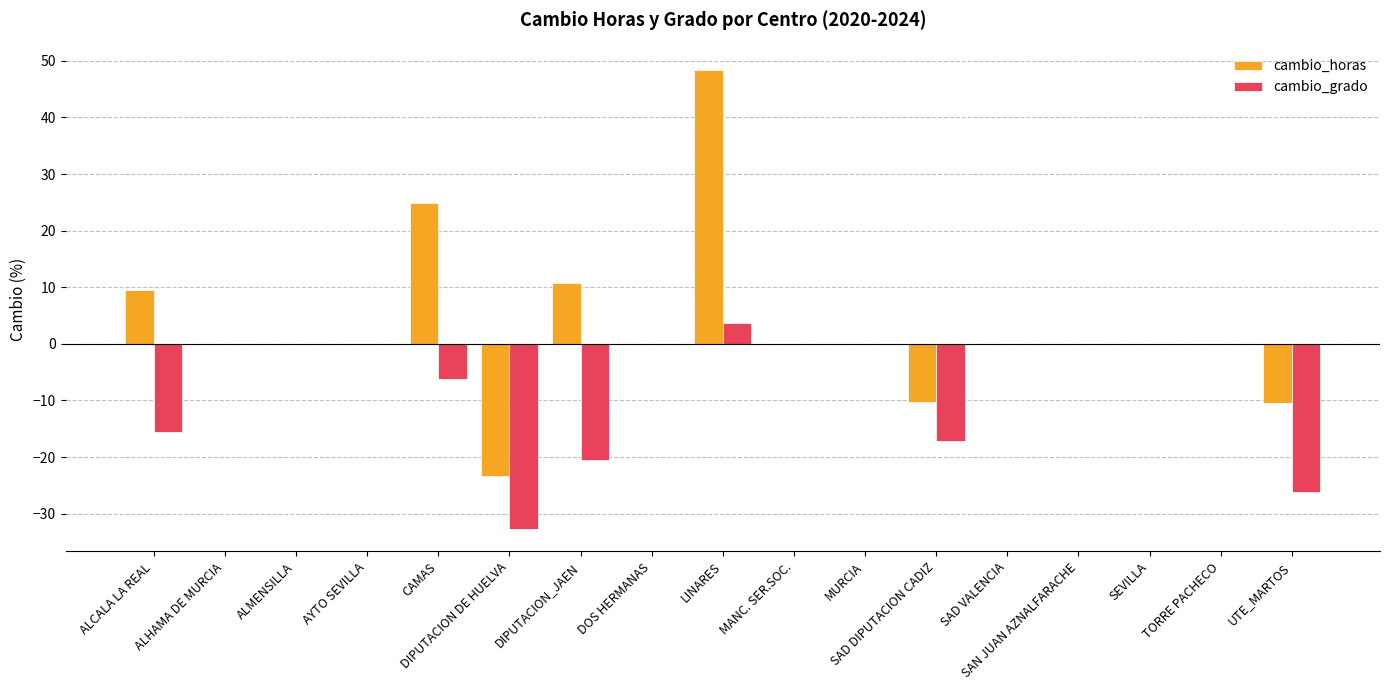

At which category is the sum across all series the highest?

LINARES